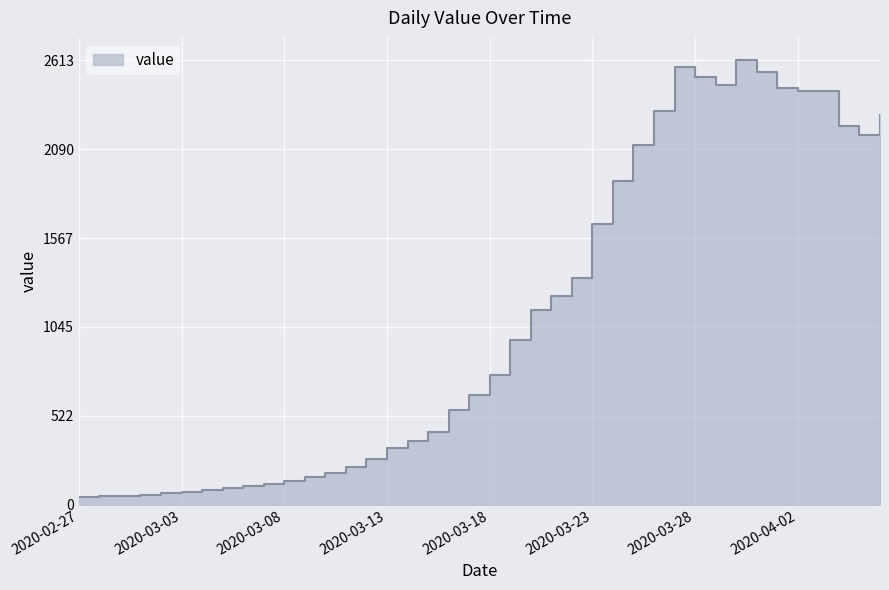

What value does the data have at 2020-04-06?

2291